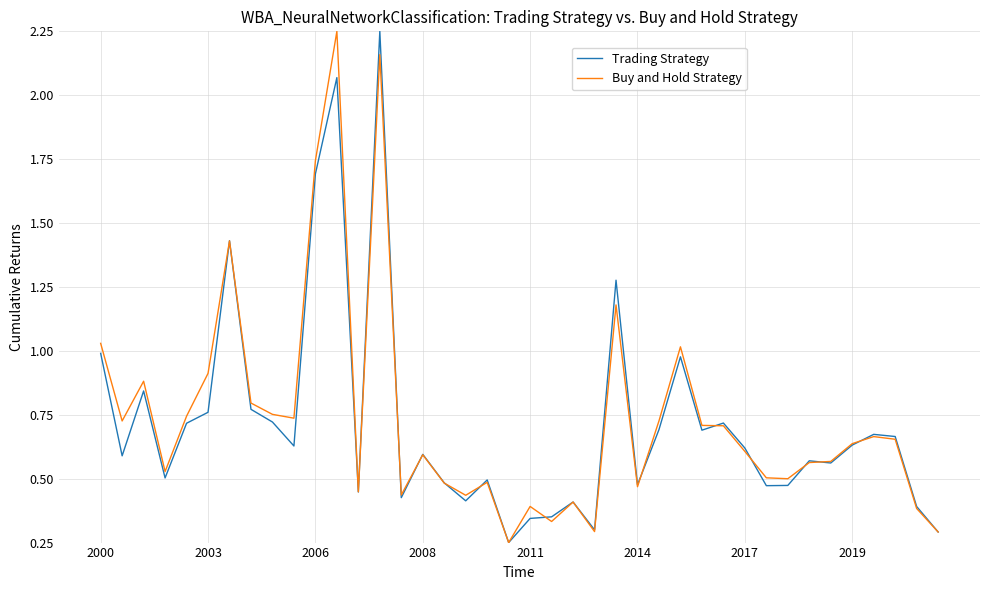

What is the greatest value displayed?

2.2